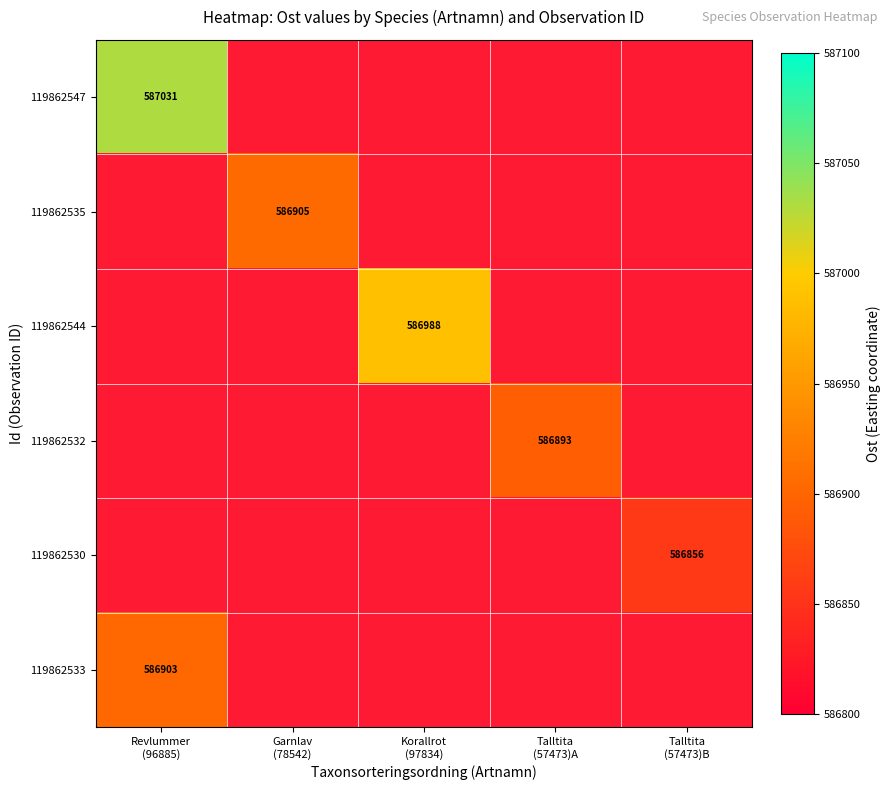

Which label corresponds to the smallest value in the chart?

Talltita
(57473)B